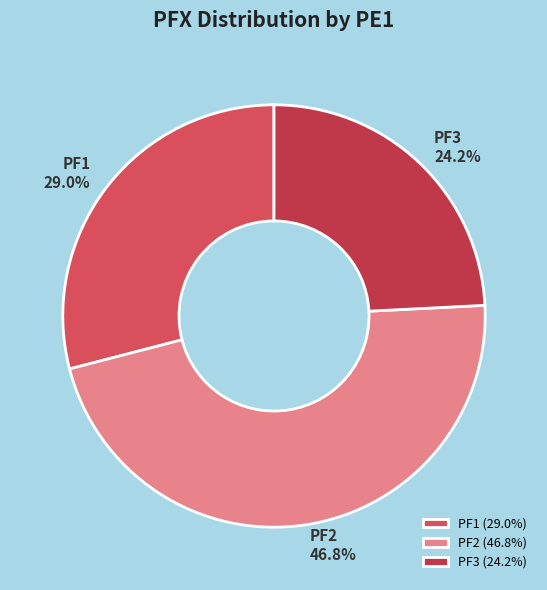

To the nearest percent, what is the average slice percentage?

33%